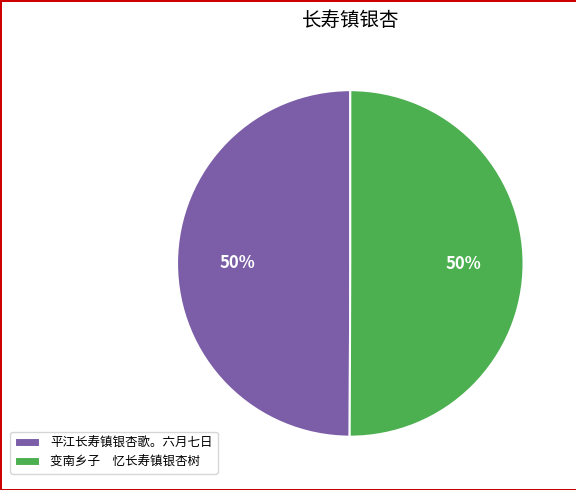

To the nearest percent, what percentage of the pie is 变南乡子 忆长寿镇银杏树?

50%